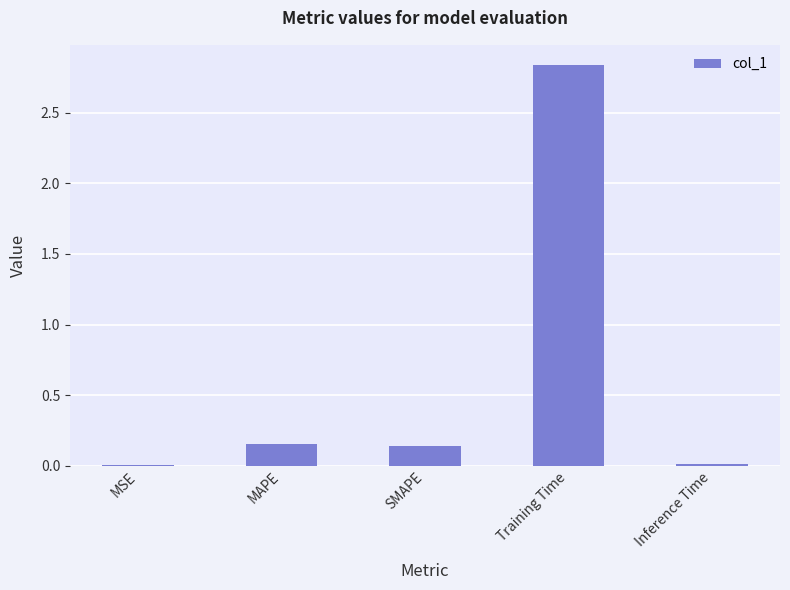

At which category does the chart reach its peak across all series?

Training Time